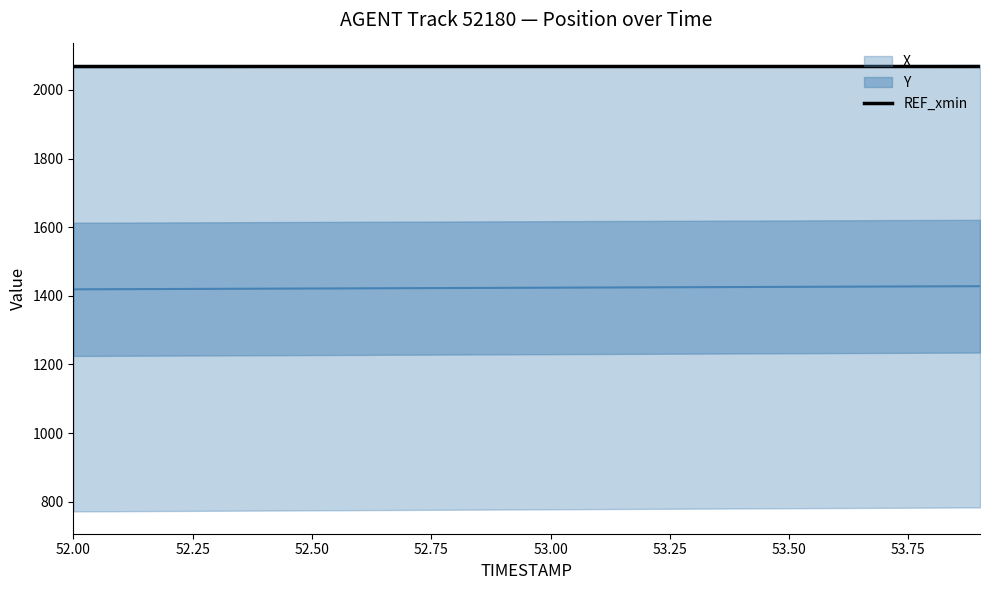

At which label does Y reach its minimum?

52.0